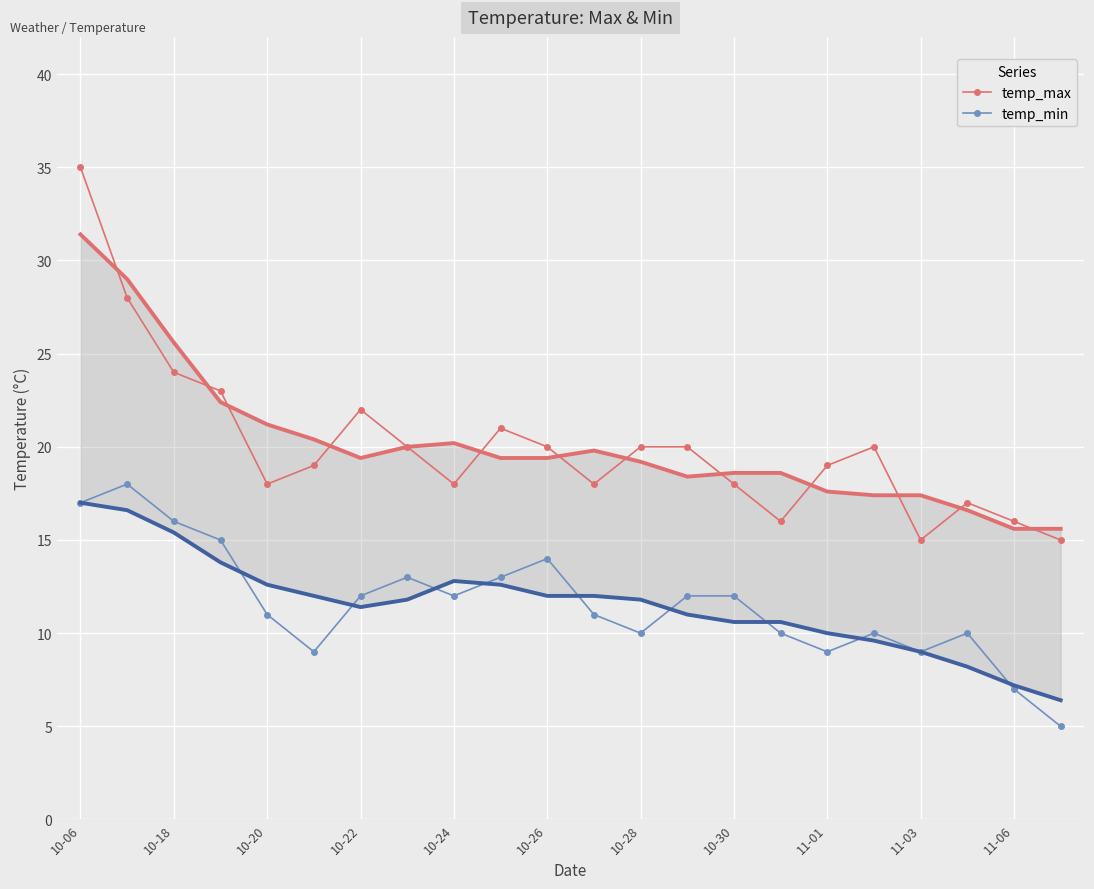

What is the average value of the temp_min series?

12